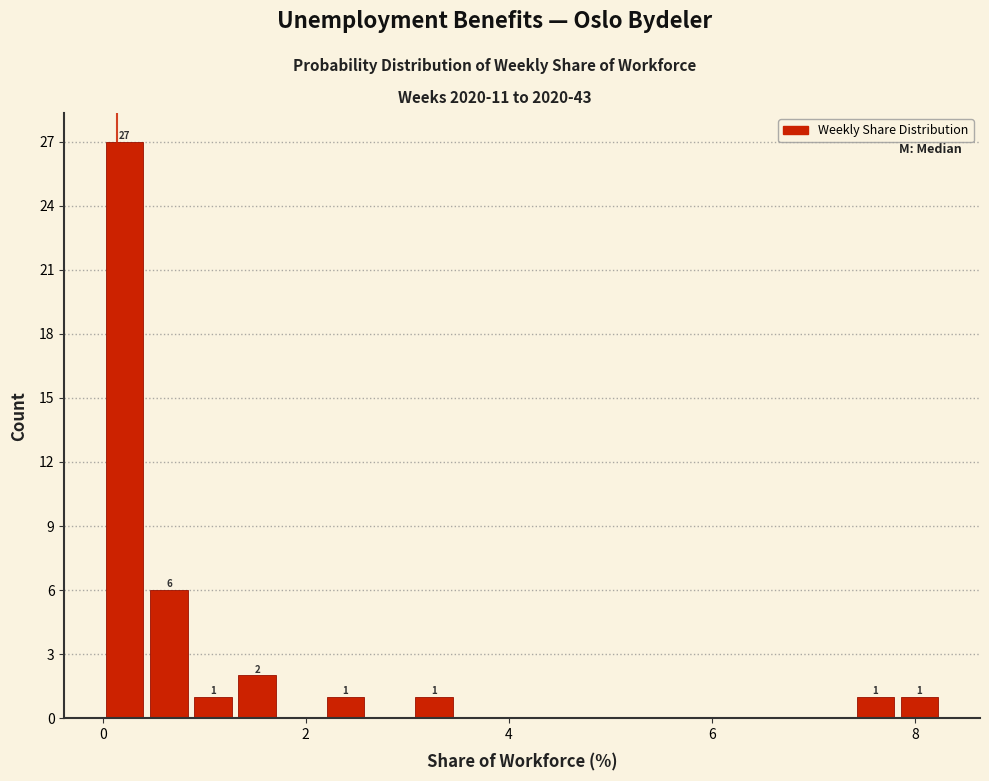

Around what value on the x-axis is the tallest bar? Give the approximate position of its centre, as read against the axis.

0.2